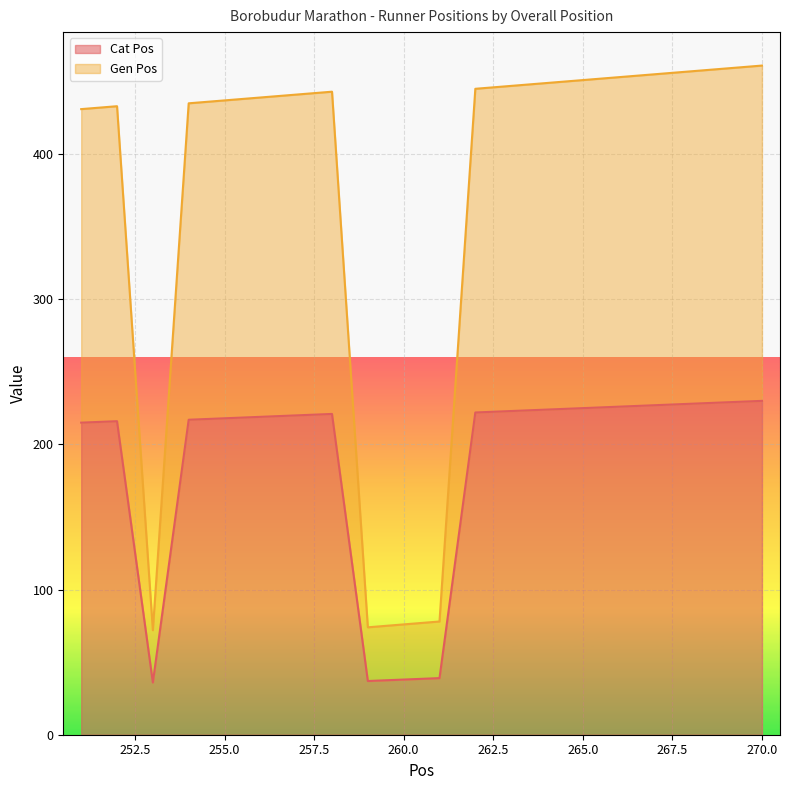

The Gen Pos series shows 451 at 265. True or false?

True